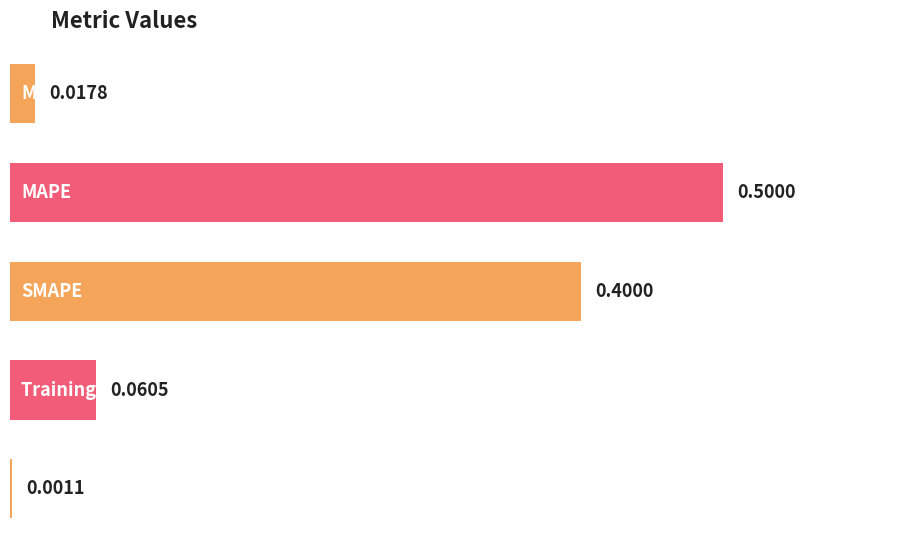

At which category does the chart reach its minimum across all series?

Inference Time